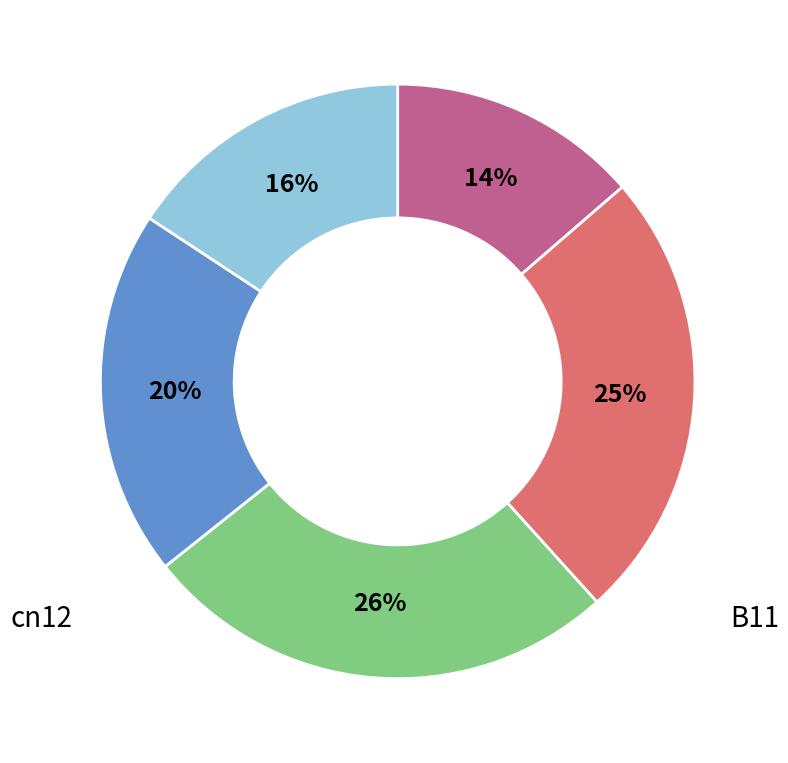

To the nearest percent, what portion does B11 represent?

26%